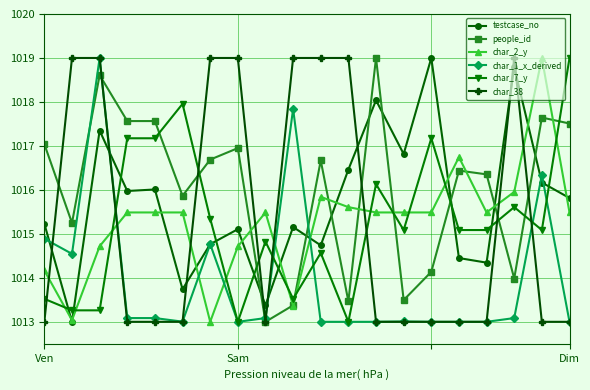

What is the minimum value for char_7_y?

1013.0